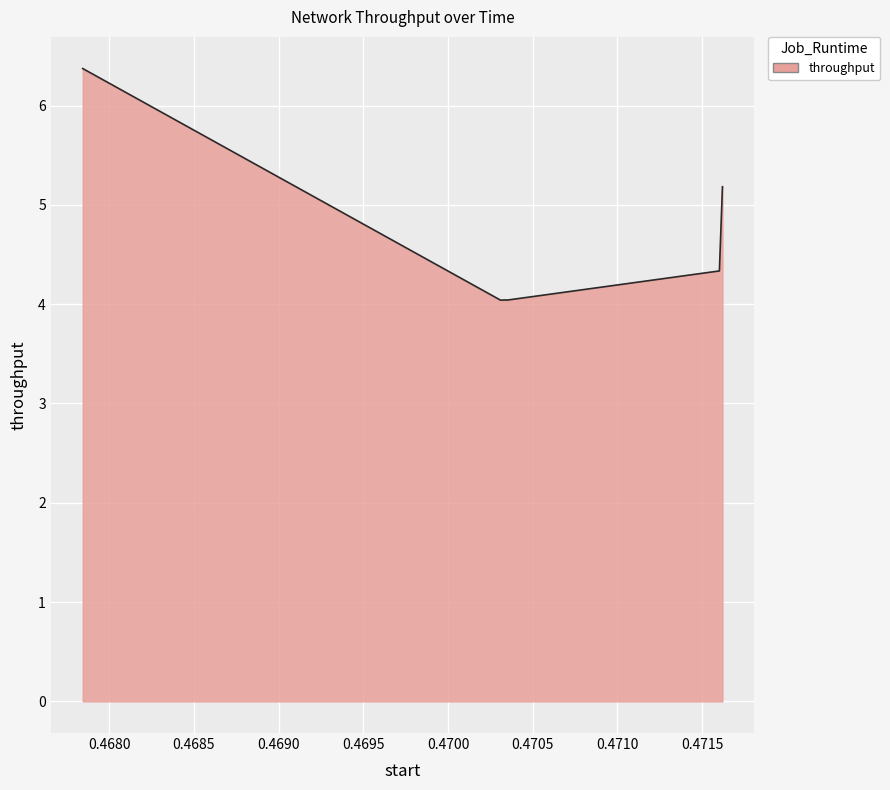

What is the sum of all values?

32.1